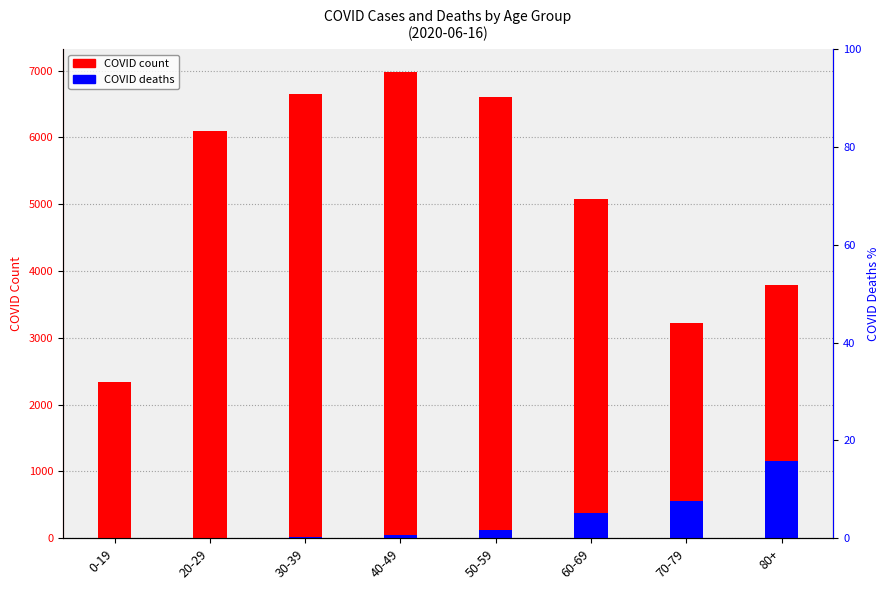

What is the difference between the COVID_COUNT values at 50-59 and 0-19?

4266